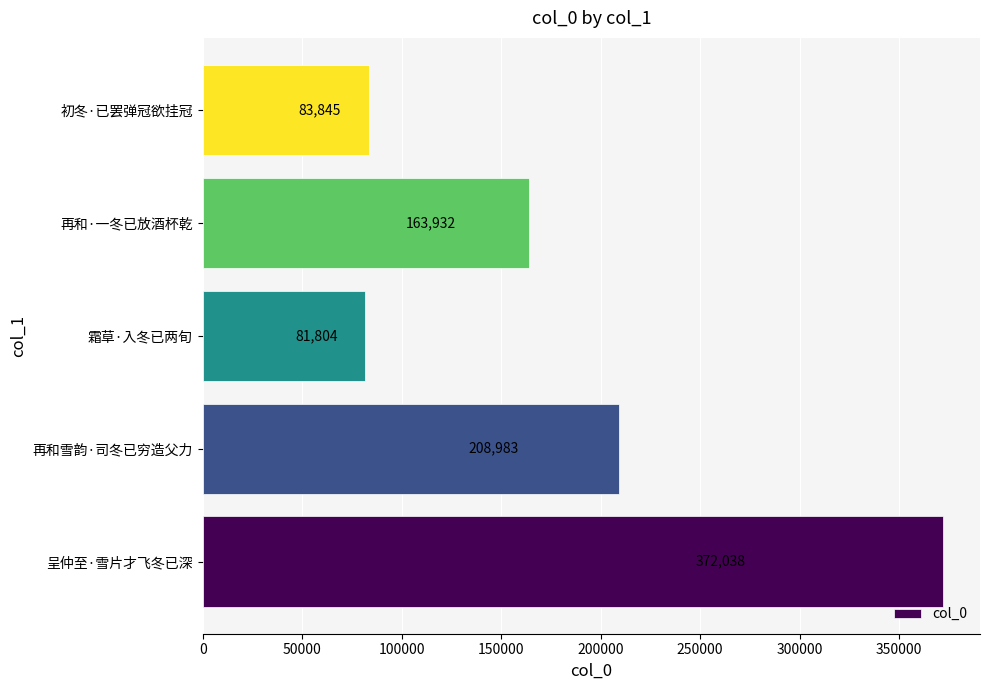

List the labels in order of value, smallest first.

霜草·入冬已两旬, 初冬·已罢弹冠欲挂冠, 再和·一冬已放酒杯乾, 再和雪韵·司冬已穷造父力, 呈仲至·雪片才飞冬已深